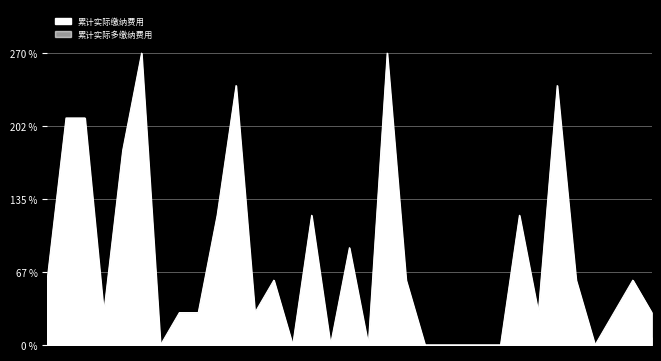

List the series in order of their peak value, highest first.

累计实际缴纳费用, 累计实际多缴纳费用